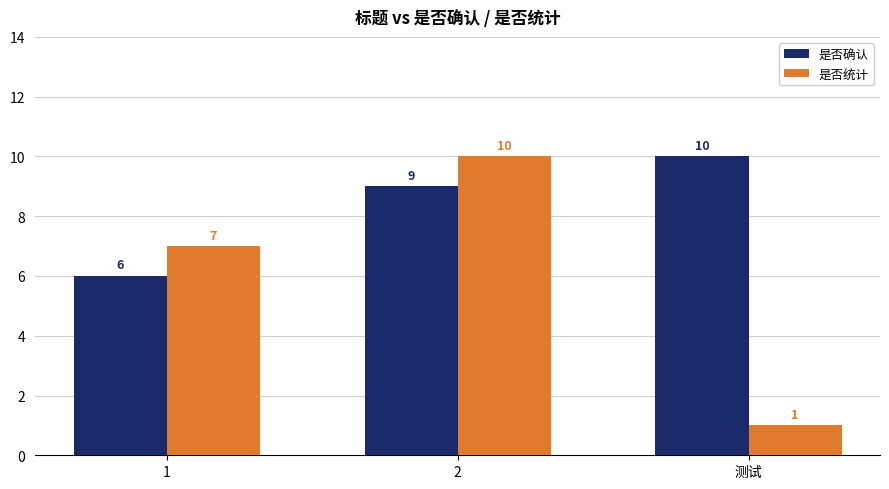

What is the sum of the 是否统计 values at 测试 and 1?

8